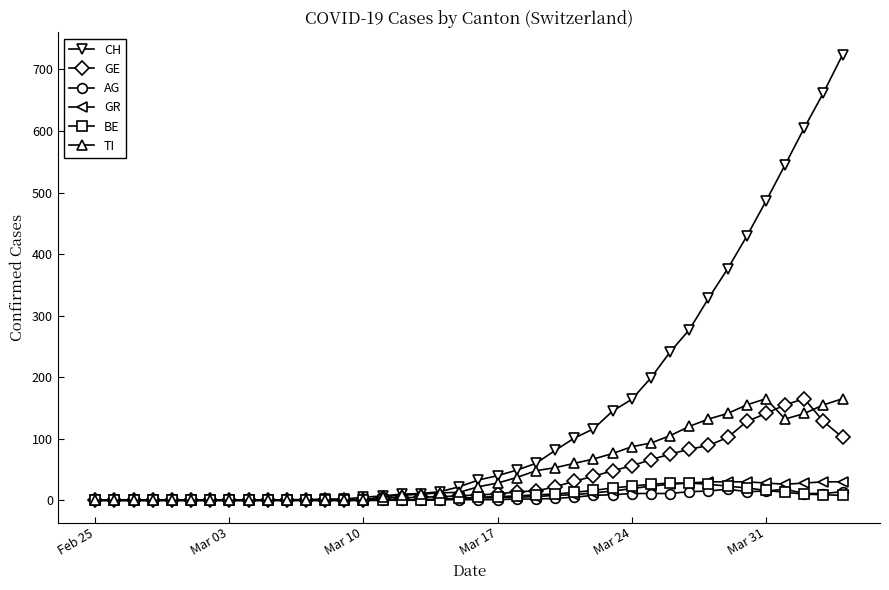

What is the highest value of the GE series?

165